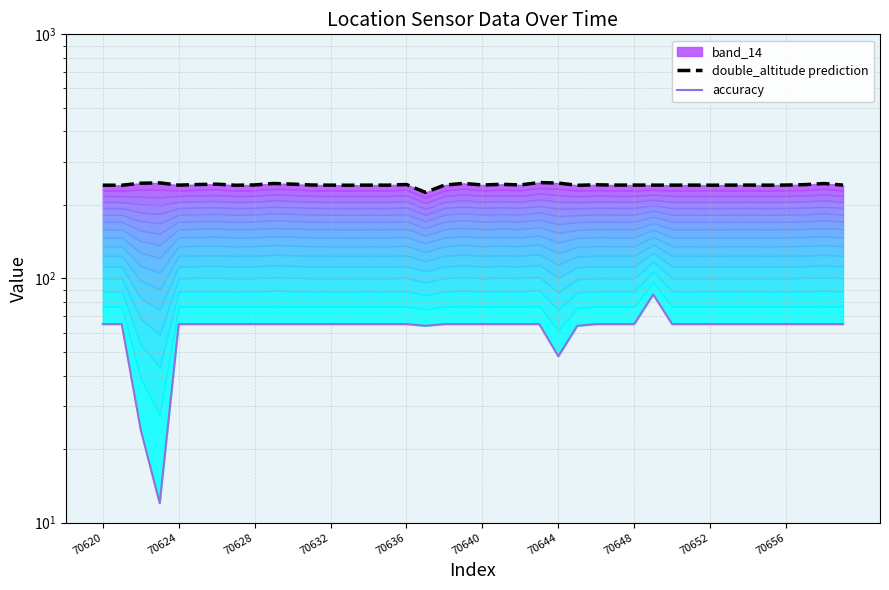

What is the maximum value shown in the chart?

247.1